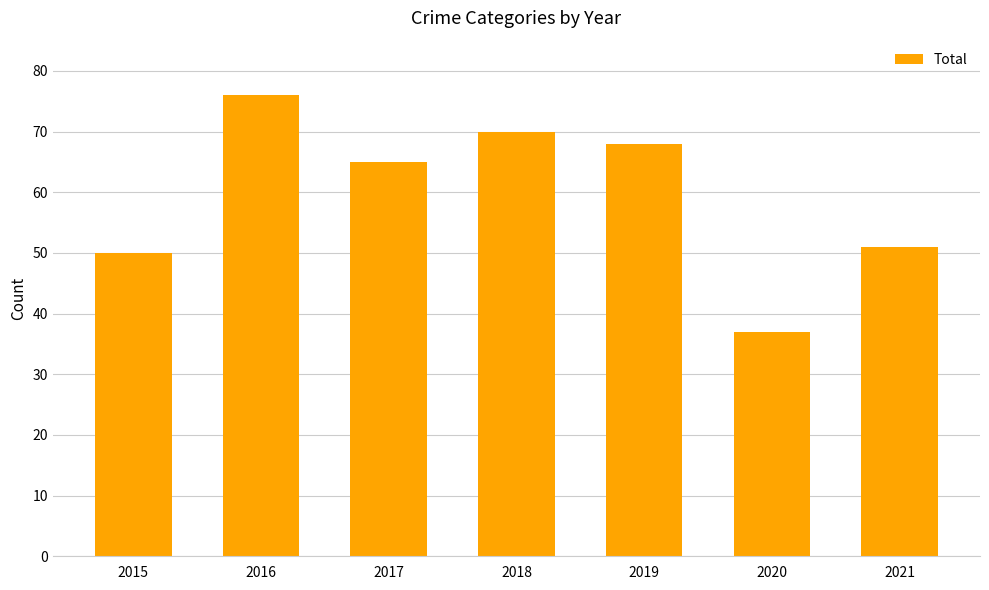

True or false: the data shows 38 at 2016.

False